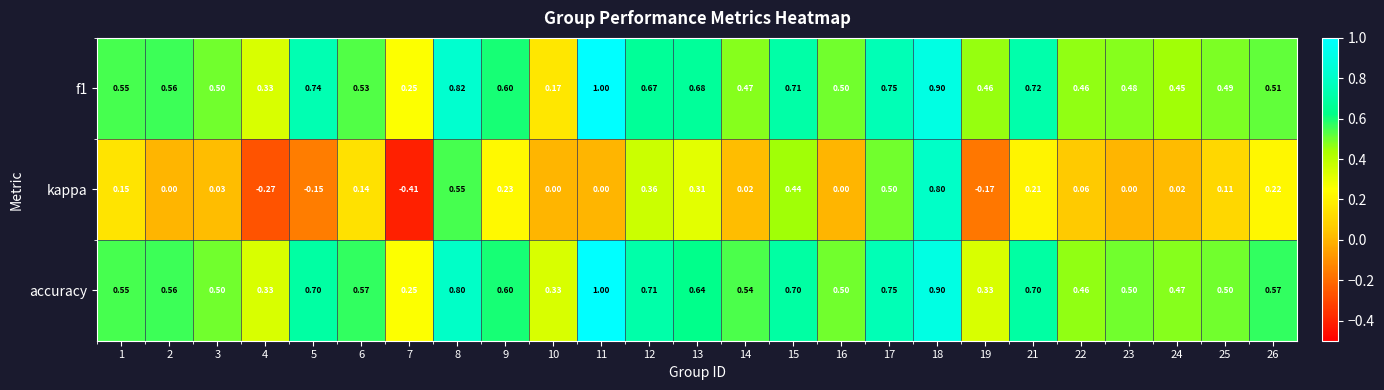

What is the total value across all series at 3?

1.0